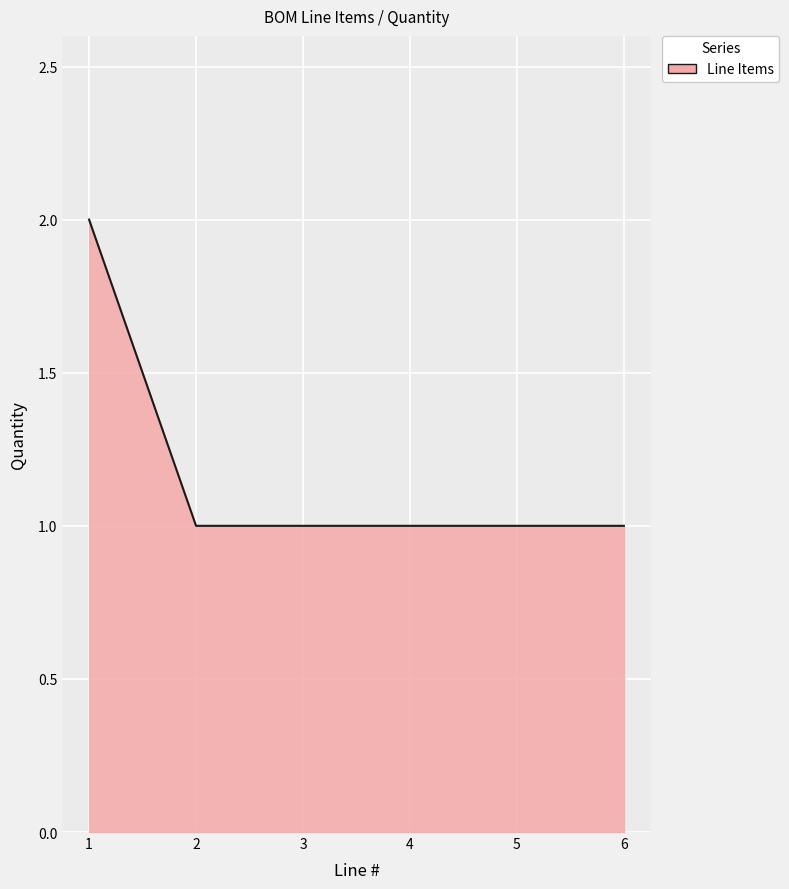

True or false: there are more than 2 points higher than both neighbors.

False